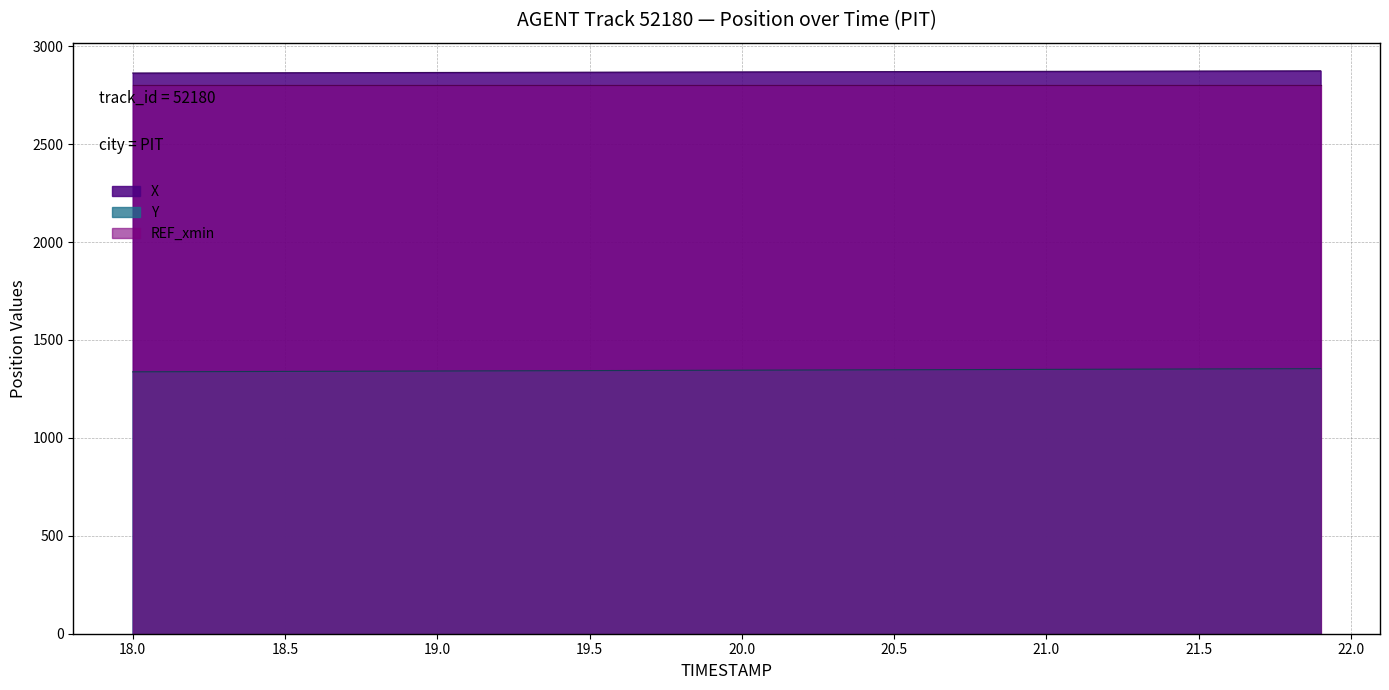

Which series has the largest total across all categories?

X